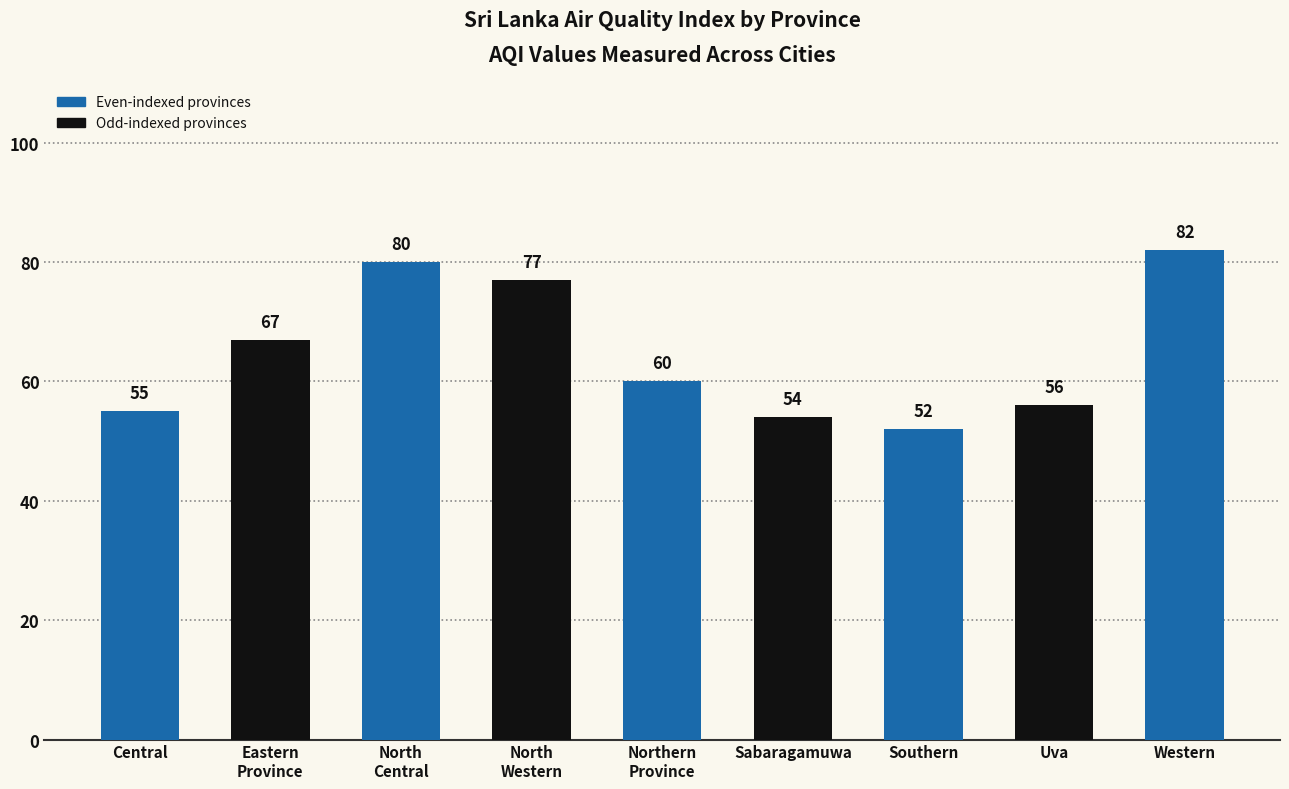

Between Central and North
Western, which is larger?

North
Western